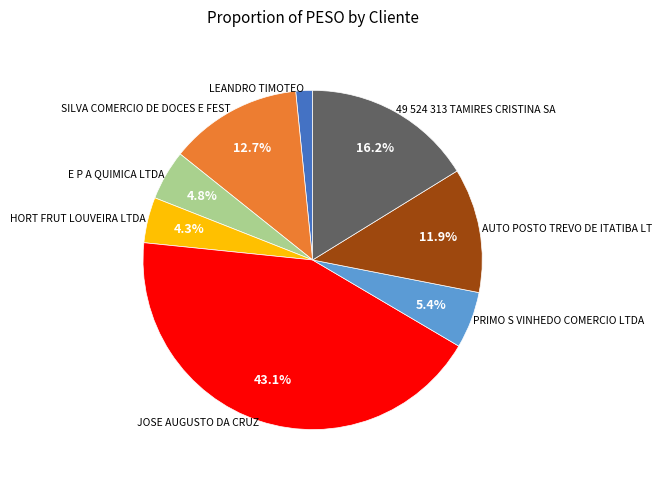

Is there any slice that represents more than half of the pie?

No